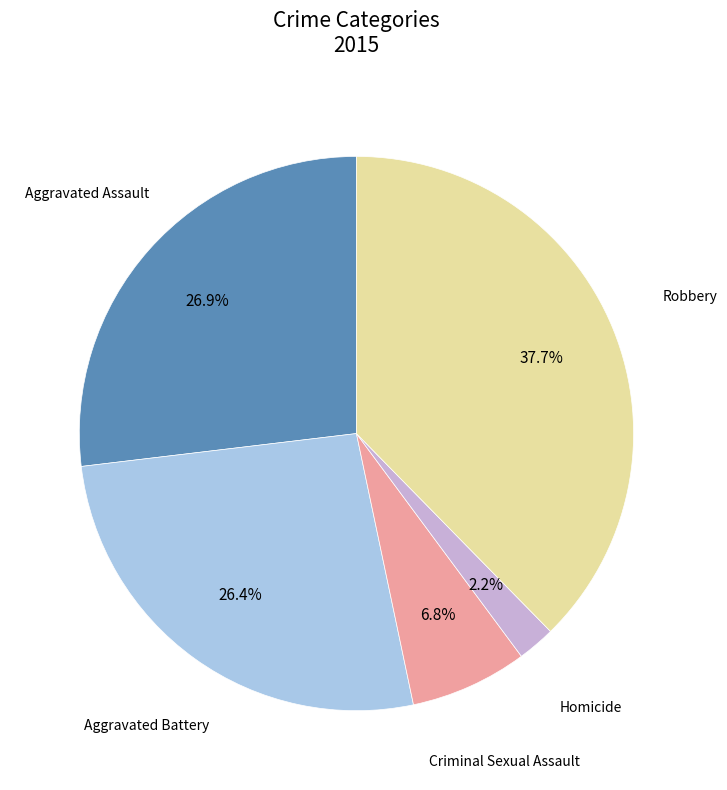

Is there a majority slice in this chart?

No